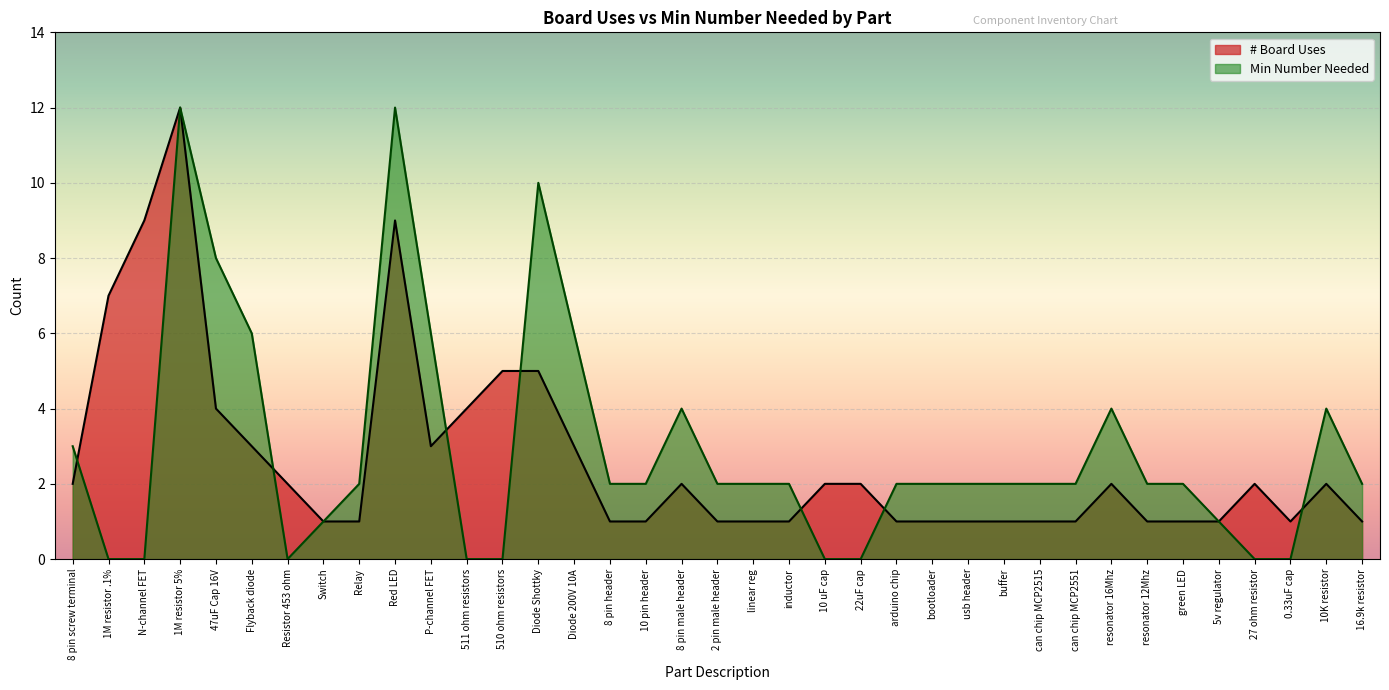

What is the average value?

3